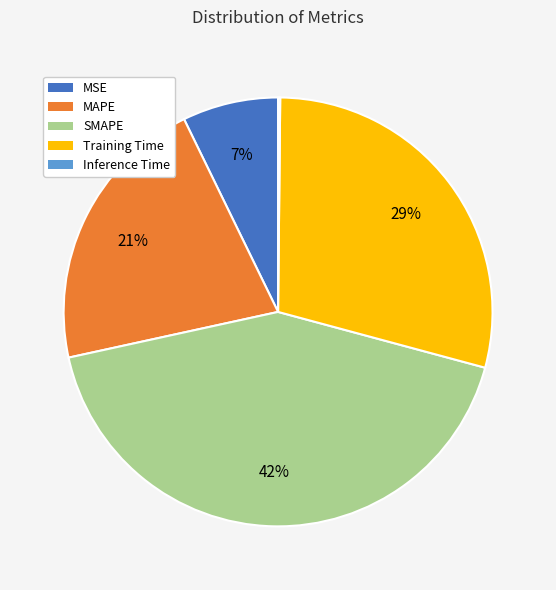

Approximately how many times larger is the value at Training Time compared to SMAPE?

0.7